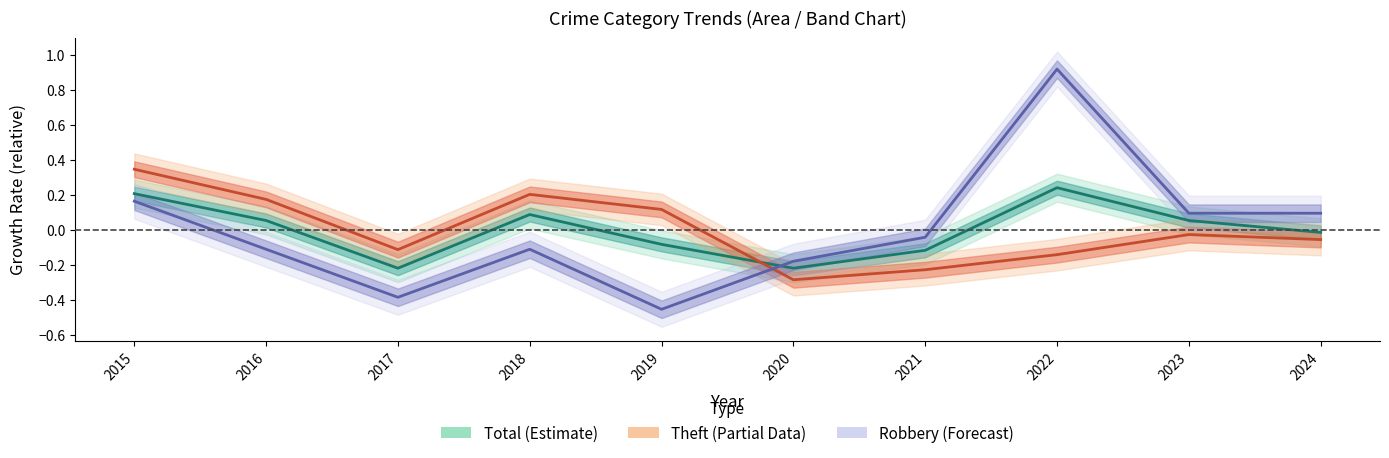

What is the minimum value shown in the chart?

-0.5